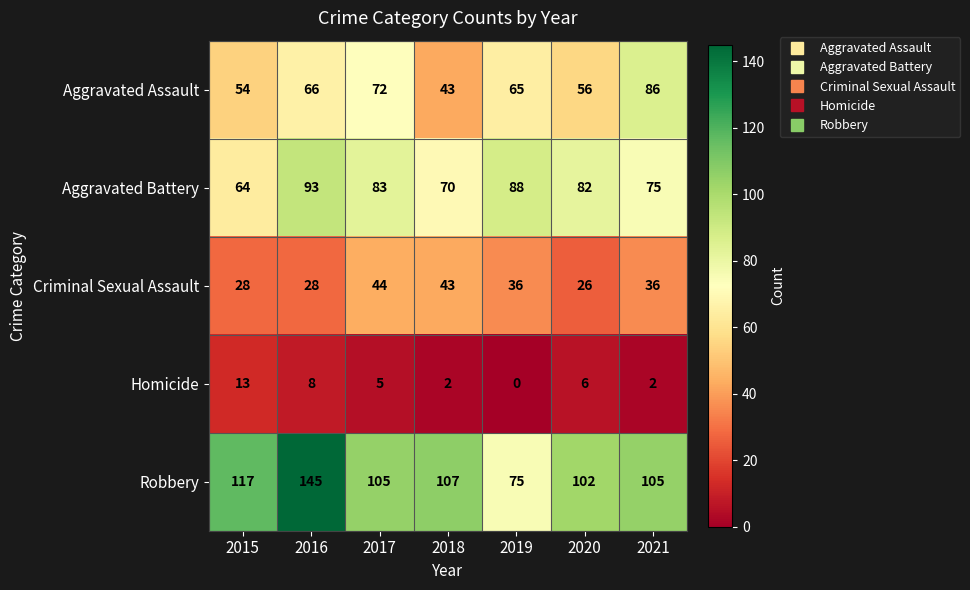

At how many categories does at least one series exceed 16?

7